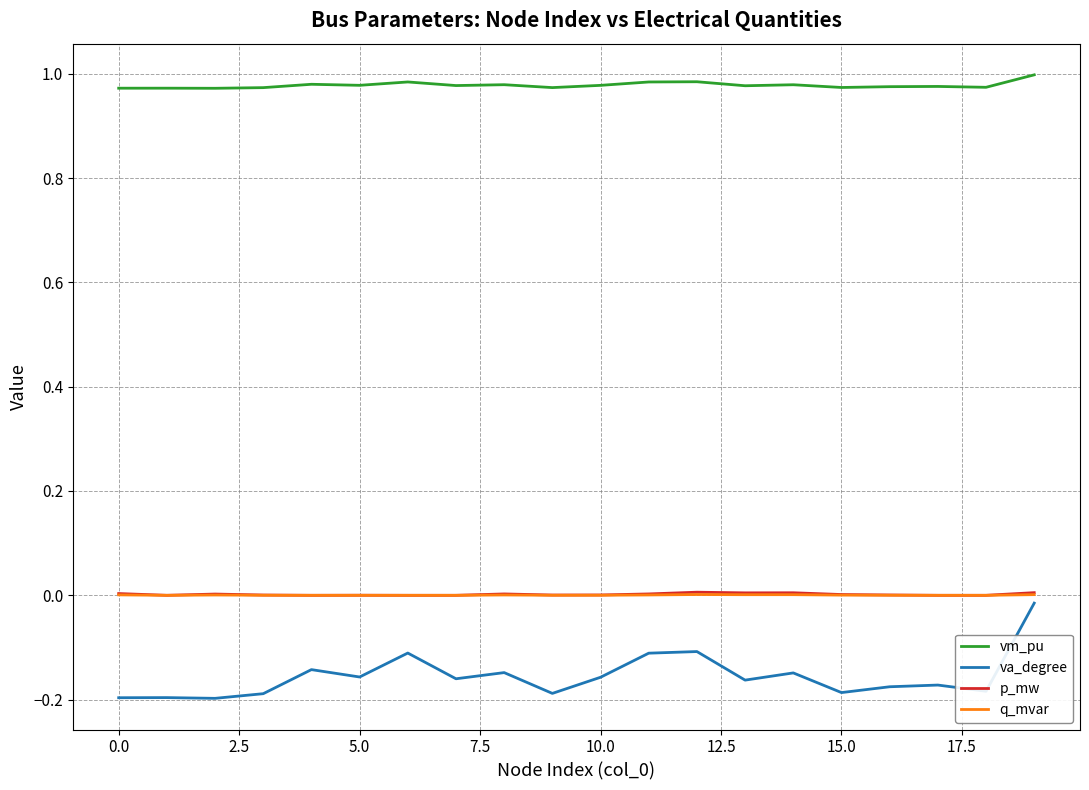

True or false: p_mw and vm_pu intersect in this chart.

False